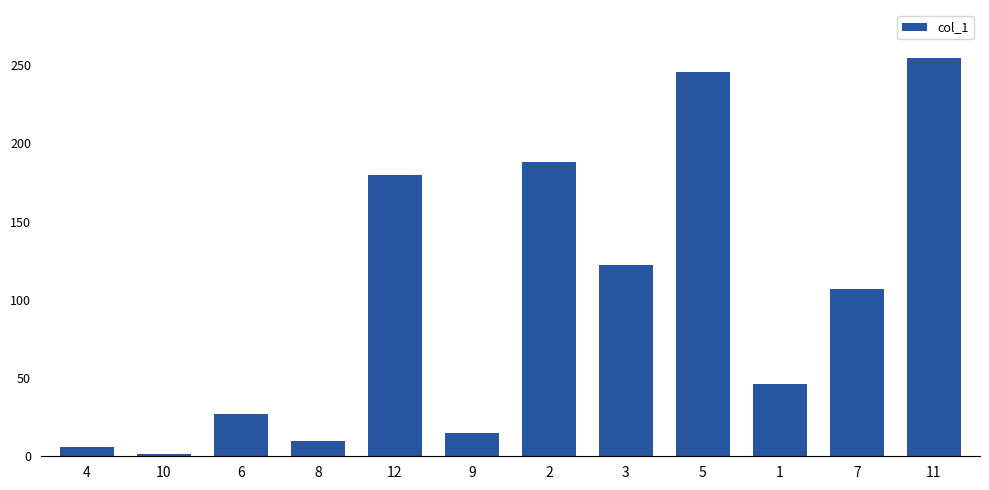

What is the value of the 2nd bar from the left?

1.2